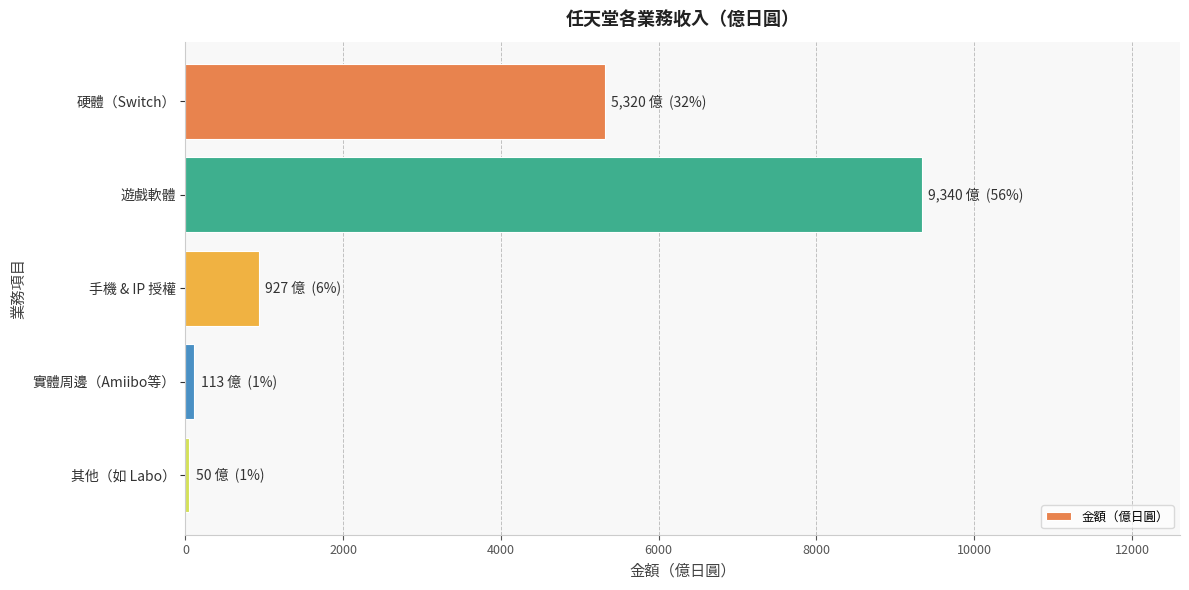

Which label corresponds to the largest value in the chart?

遊戲軟體